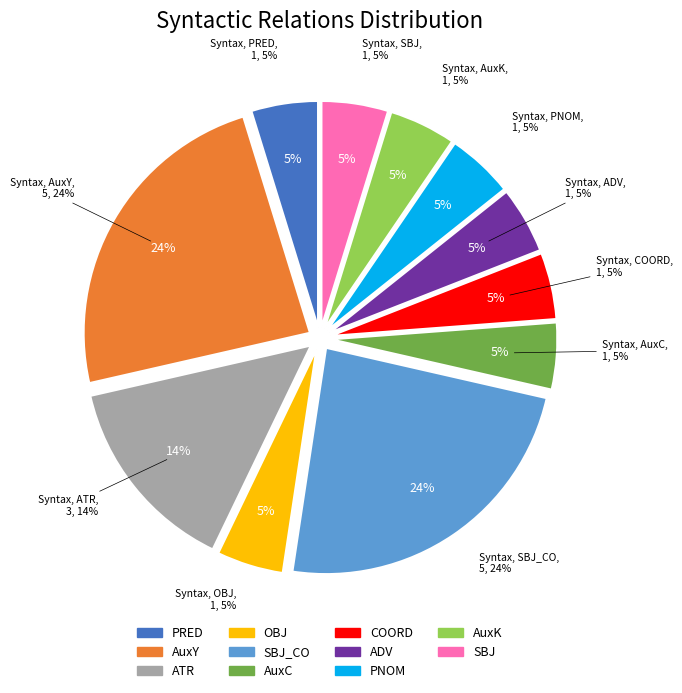

Rank the categories by value from highest to lowest.

AuxY, SBJ_CO, ATR, PRED, OBJ, AuxC, COORD, ADV, PNOM, AuxK, SBJ